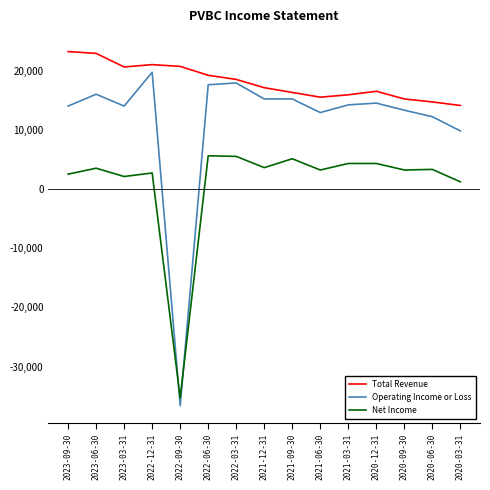

The value of Net Income at 2021-09-30 is 7154. True or false?

False